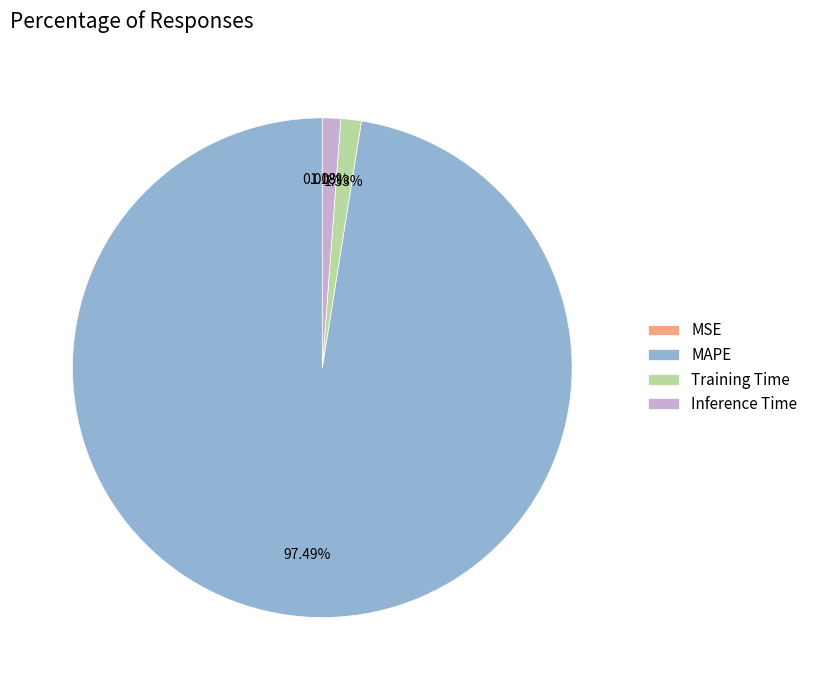

Is Inference Time the majority of the pie?

No